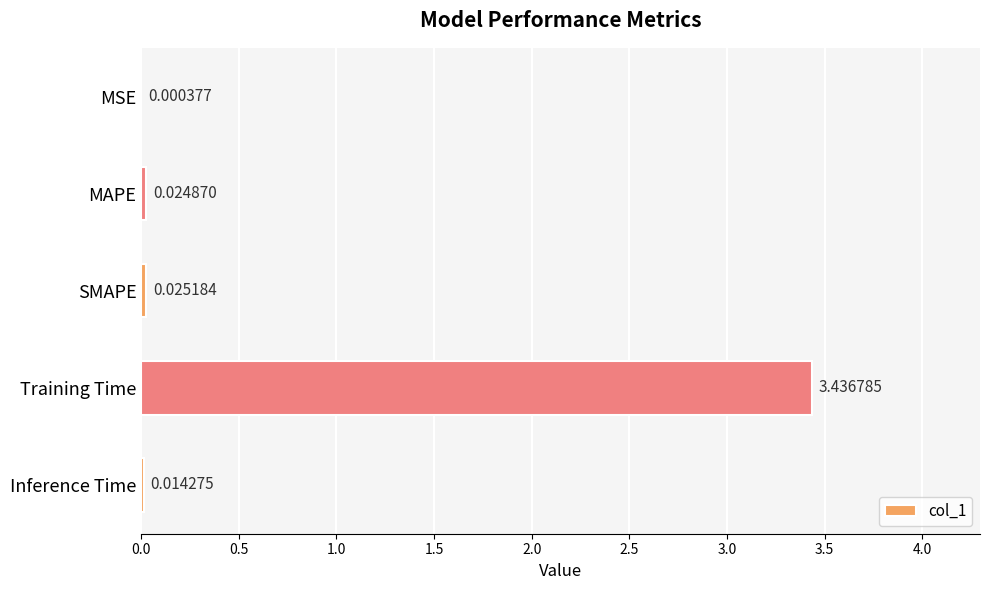

Between MSE and SMAPE, which is larger?

SMAPE